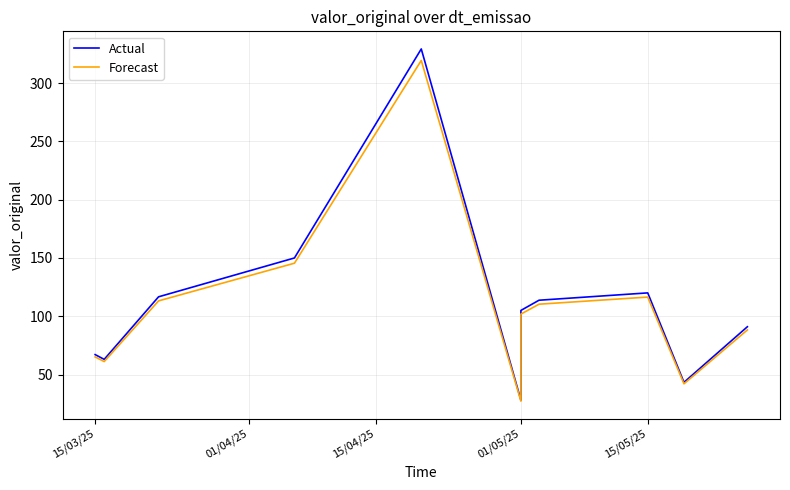

At how many categories does at least one series exceed 79?

7